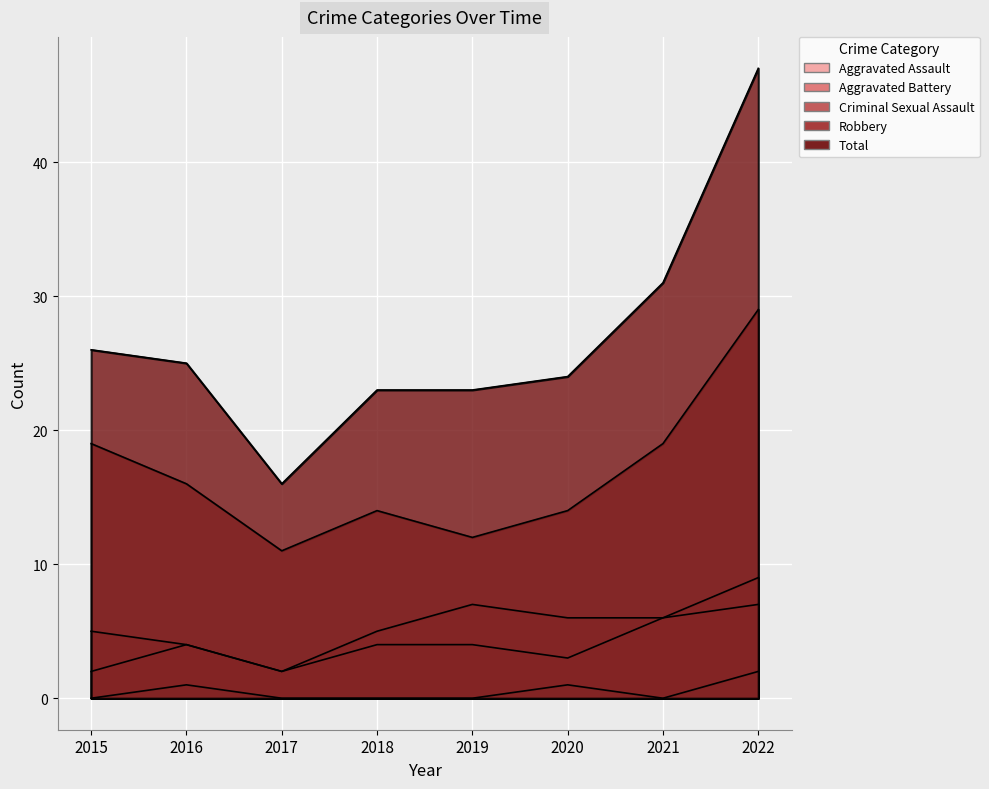

True or false: Criminal Sexual Assault and Robbery intersect in this chart.

False